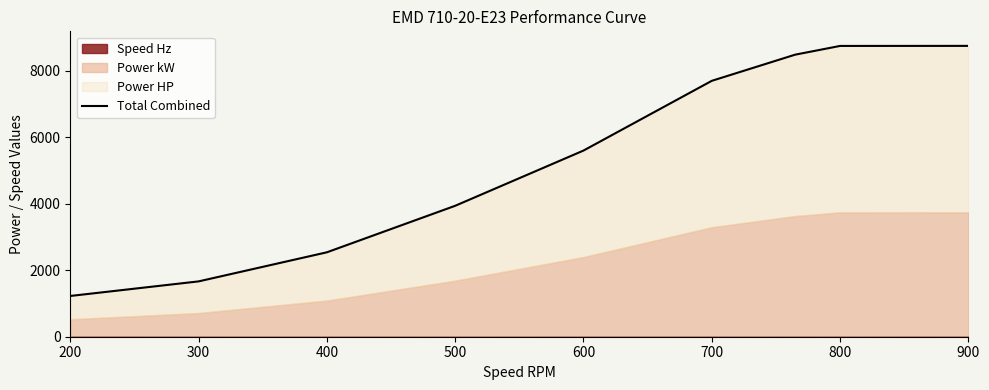

What is the average value?

5401.8